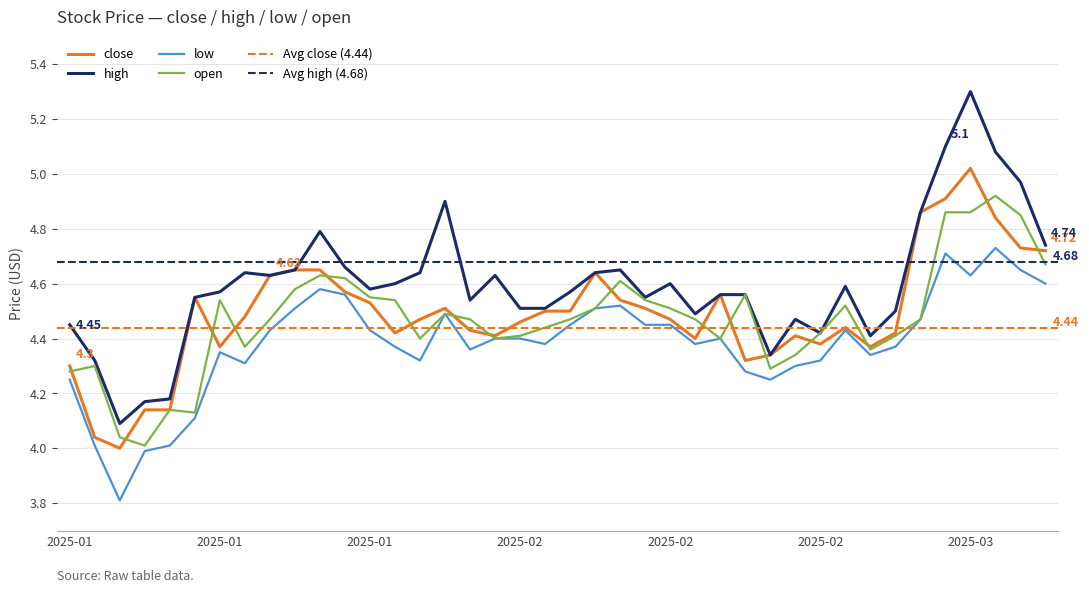

Between 2025-01-09 and 2025-02-28, which is larger?

2025-02-28